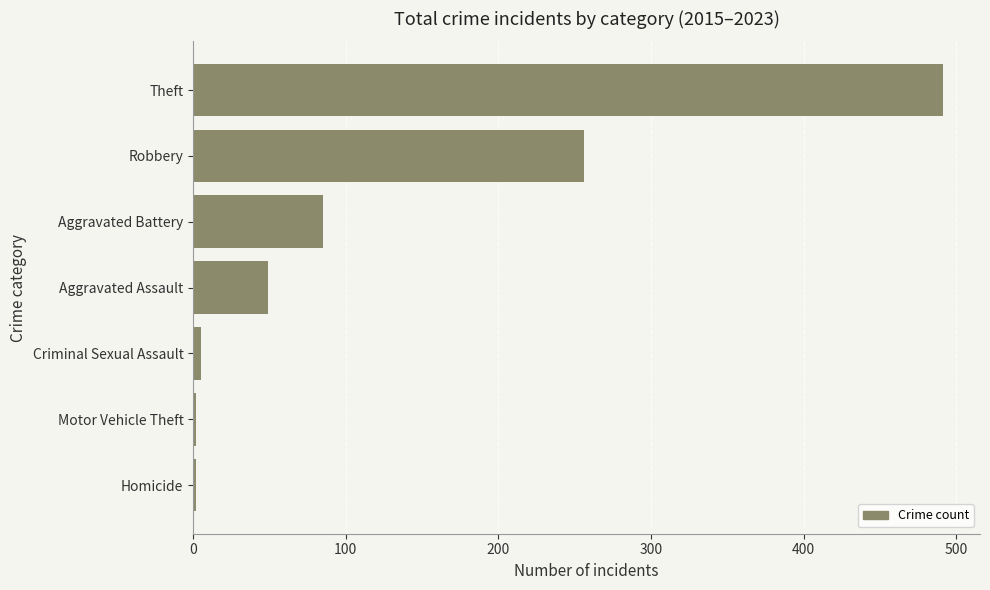

How many bars are there in total?

7